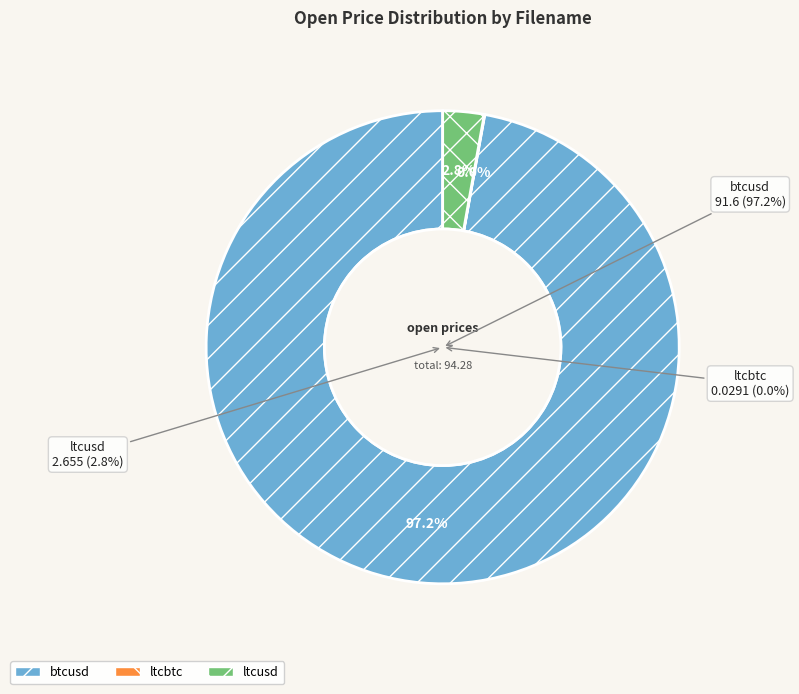

Is btcusd the majority of the pie?

Yes